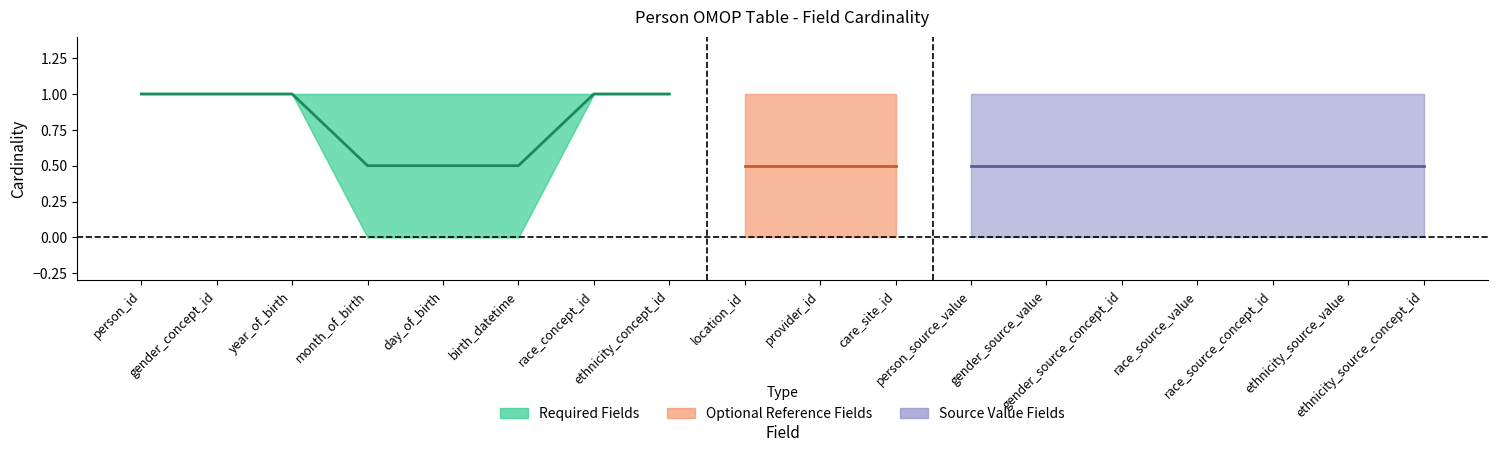

What is the maximum value for Base Max?

1